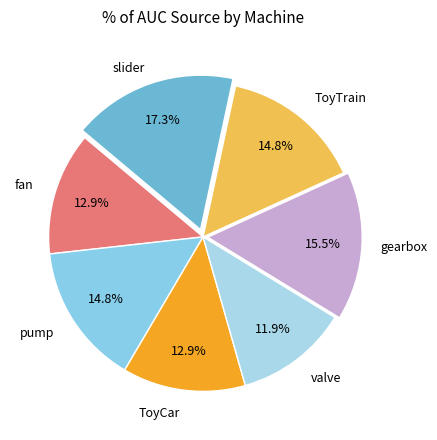

How many slices are in this pie chart?

7